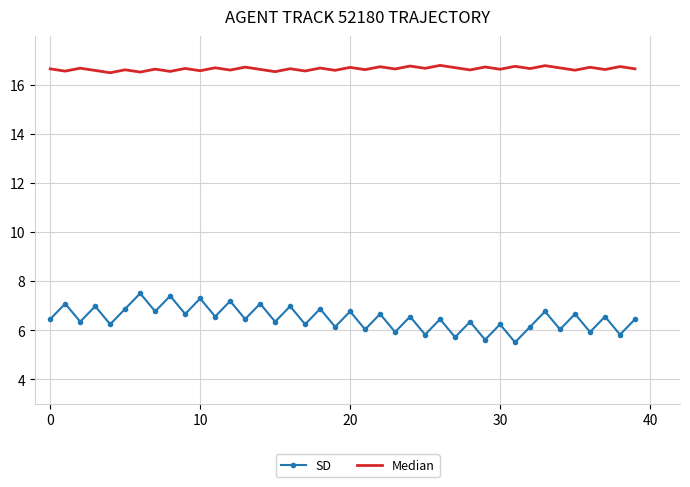

List the series in order of their peak value, lowest first.

SD, Median